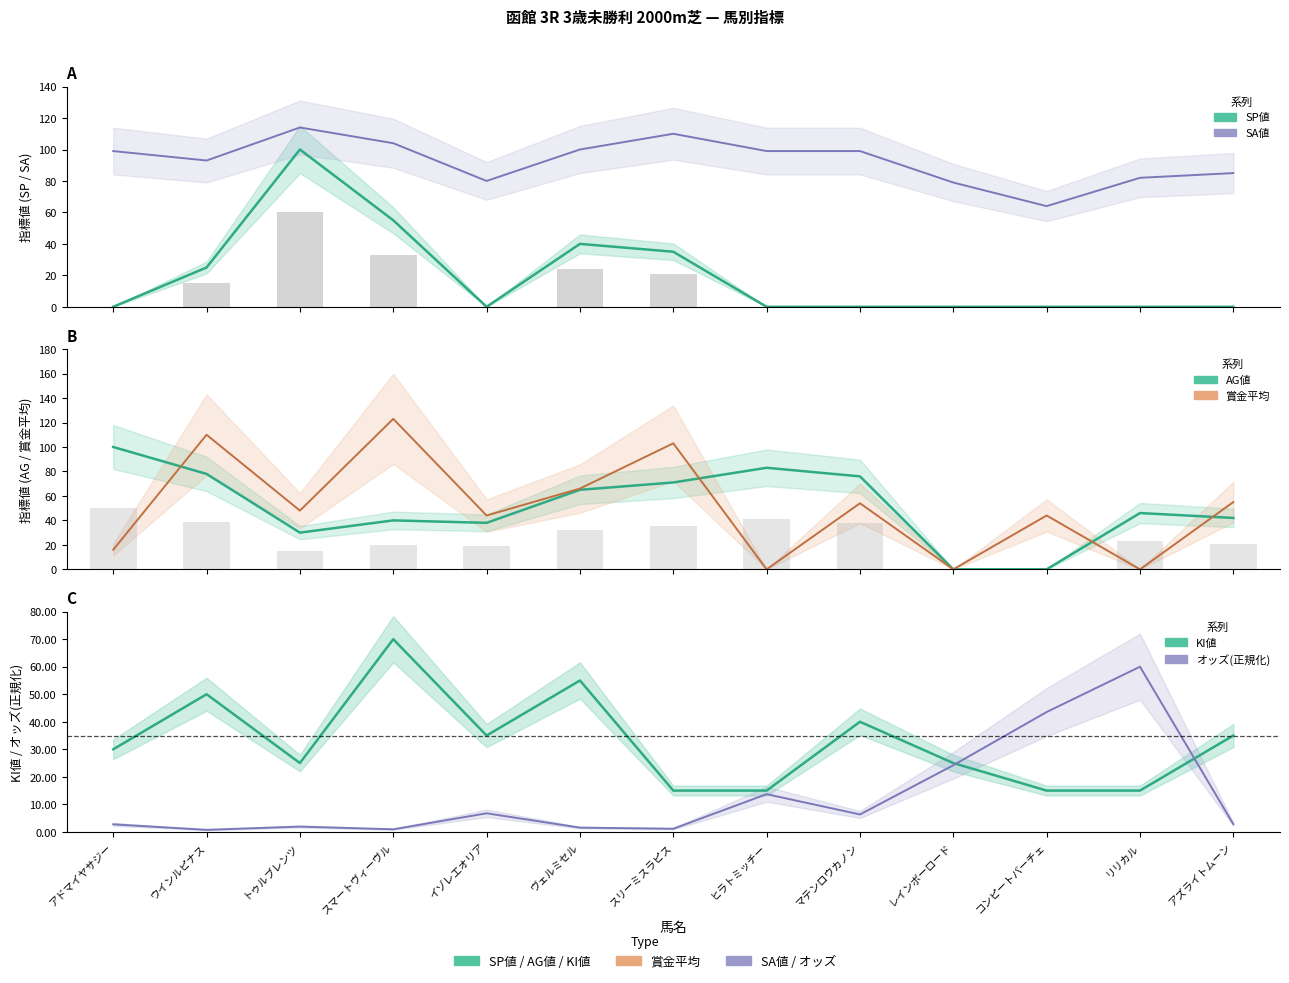

At スマートヴィーヴル, list the series in order from largest to smallest.

賞金平均, SA値, KI値, SP値, AG値, オッズ